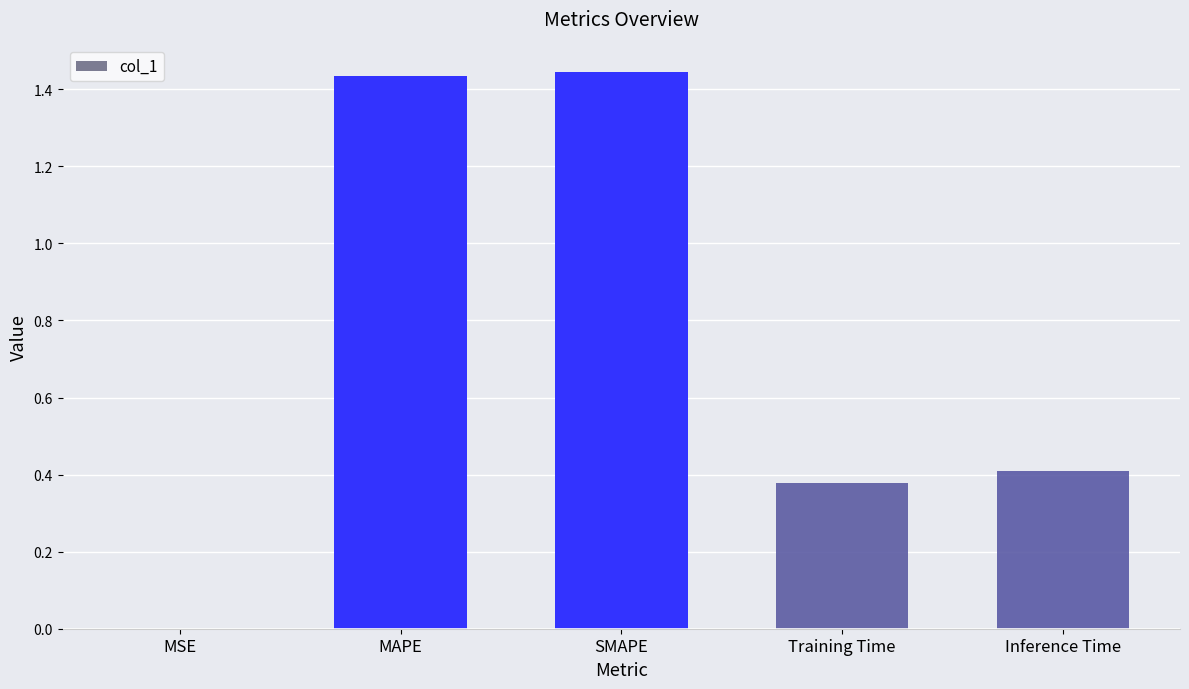

Approximately how many times larger is the value at Training Time compared to MAPE?

0.3